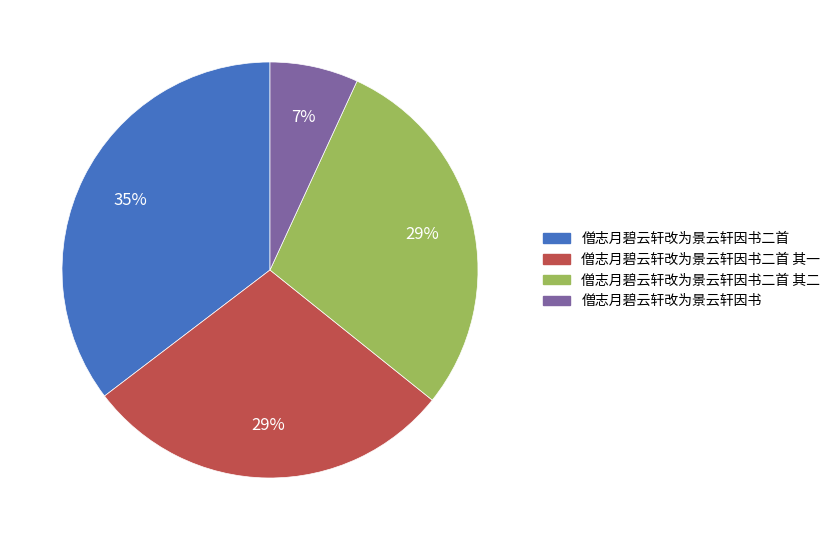

To the nearest percent, what is the difference between the 僧志月碧云轩改为景云轩因书二首 and 僧志月碧云轩改为景云轩因书 slice percentages?

28%